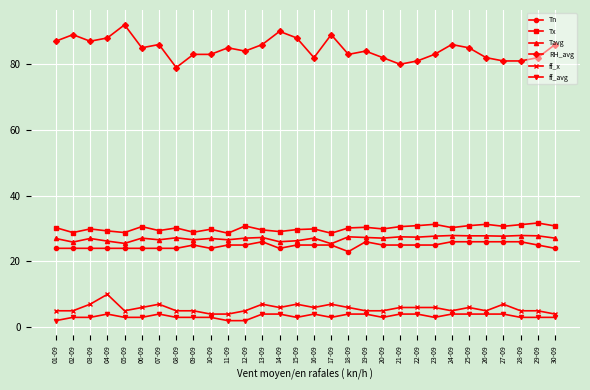

The value of Tx at 25-09 is 8.9. True or false?

False